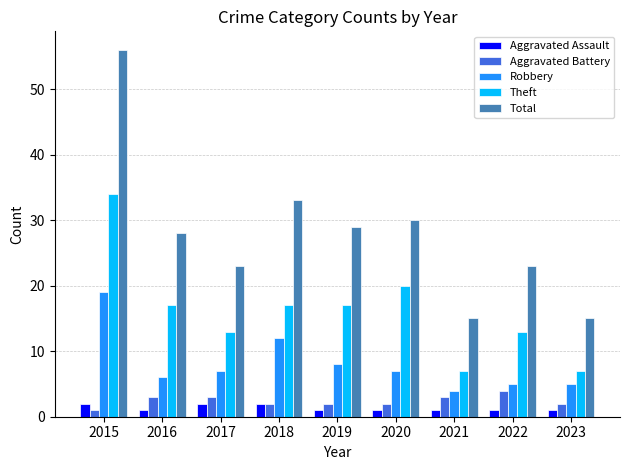

What are all the series names shown in the legend?

Aggravated Assault, Aggravated Battery, Robbery, Theft, Total